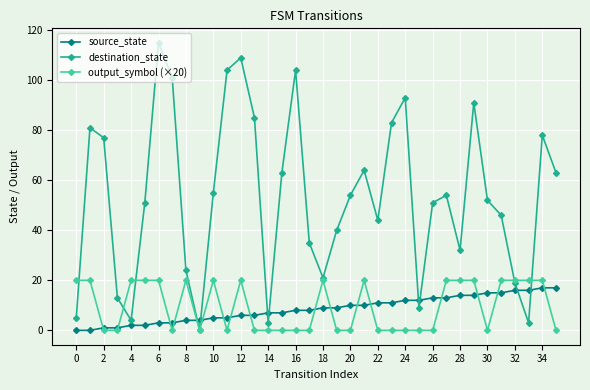

Which series has the largest total across all categories?

destination_state